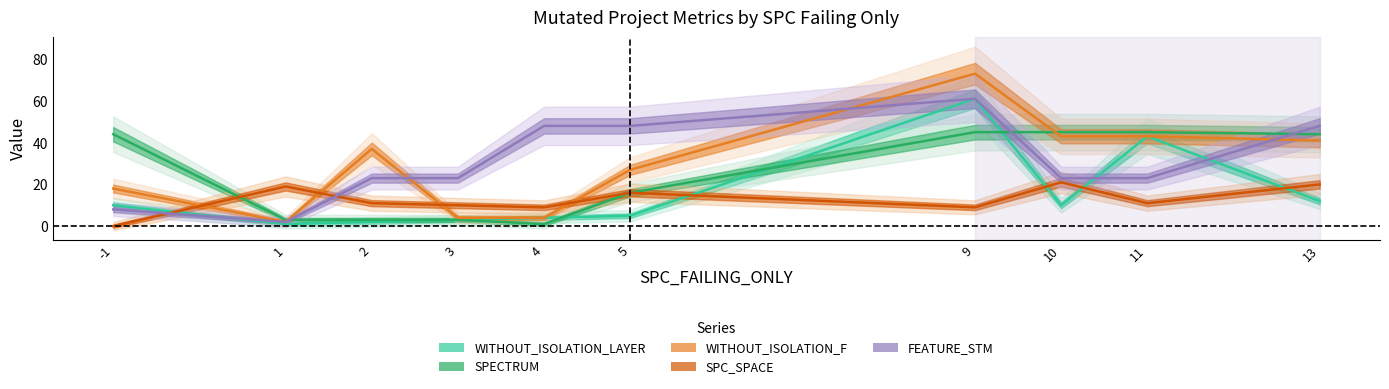

What is the total value across all series at 9?

249